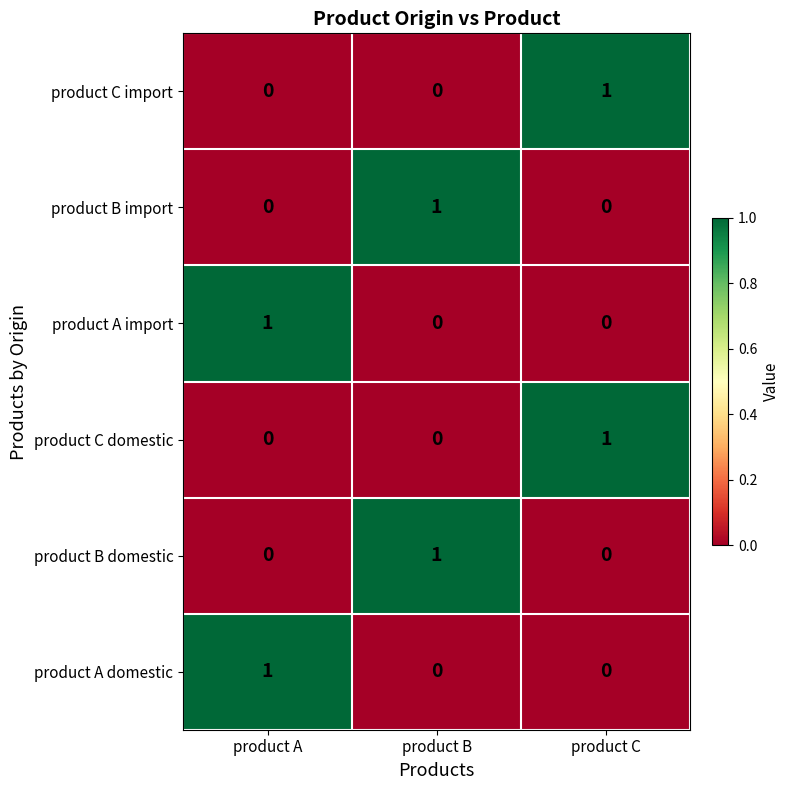

At which label does product B import reach its peak?

product B